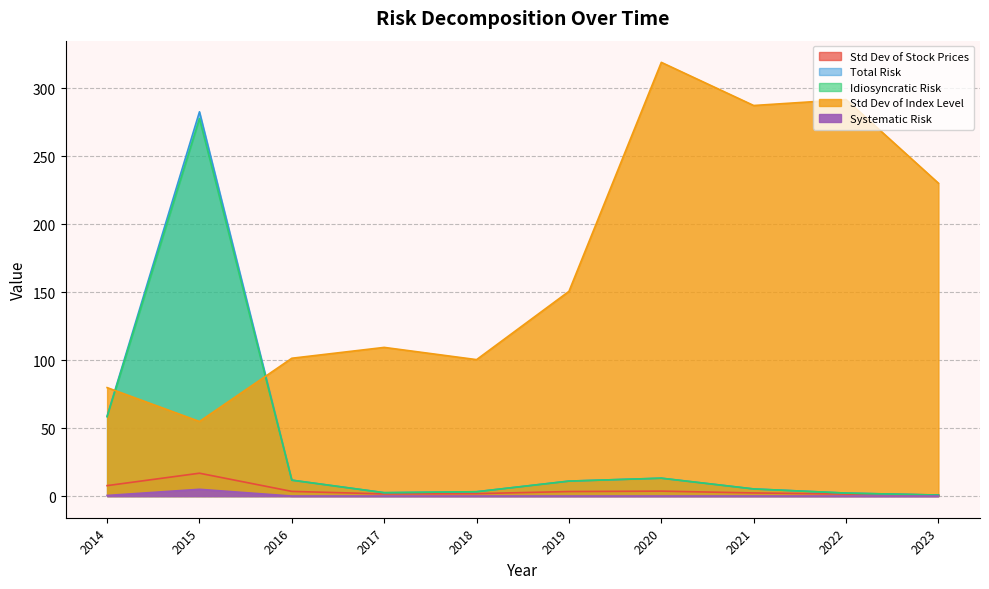

Rank the categories by Std Dev of Index Level value from lowest to highest.

2015, 2014, 2018, 2016, 2017, 2019, 2023, 2021, 2022, 2020